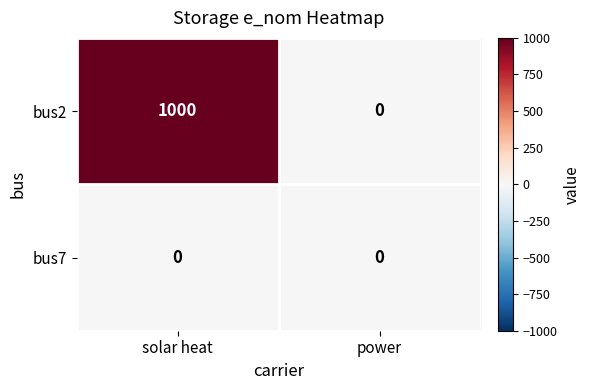

Between solar heat and power, which series saw the biggest shift?

bus2